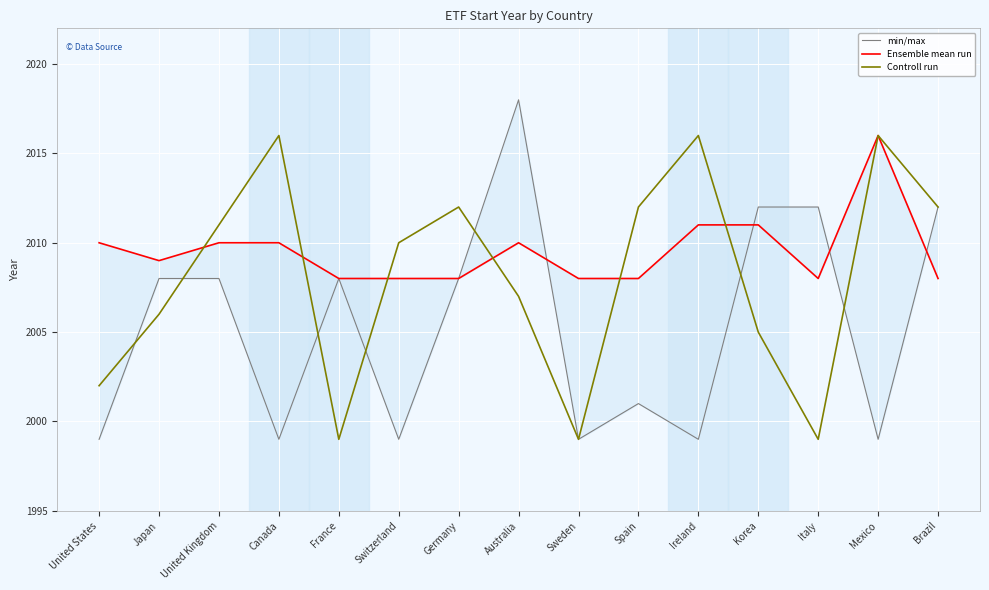

Reading right to left, extract all data points from this chart.

min/max: Brazil=2012	Mexico=1999	Italy=2012	Korea=2012	Ireland=1999	Spain=2001	Sweden=1999	Australia=2018	Germany=2008	Switzerland=1999	France=2008	Canada=1999	United Kingdom=2008	Japan=2008	United States=1999
Ensemble mean run: Brazil=2008	Mexico=2016	Italy=2008	Korea=2011	Ireland=2011	Spain=2008	Sweden=2008	Australia=2010	Germany=2008	Switzerland=2008	France=2008	Canada=2010	United Kingdom=2010	Japan=2009	United States=2010
Controll run: Brazil=2012	Mexico=2016	Italy=1999	Korea=2005	Ireland=2016	Spain=2012	Sweden=1999	Australia=2007	Germany=2012	Switzerland=2010	France=1999	Canada=2016	United Kingdom=2011	Japan=2006	United States=2002